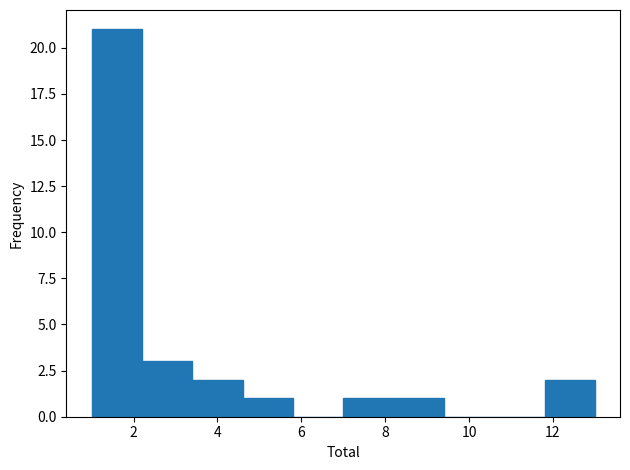

Which range on the x-axis has the tallest bar?

1.0 to 2.2